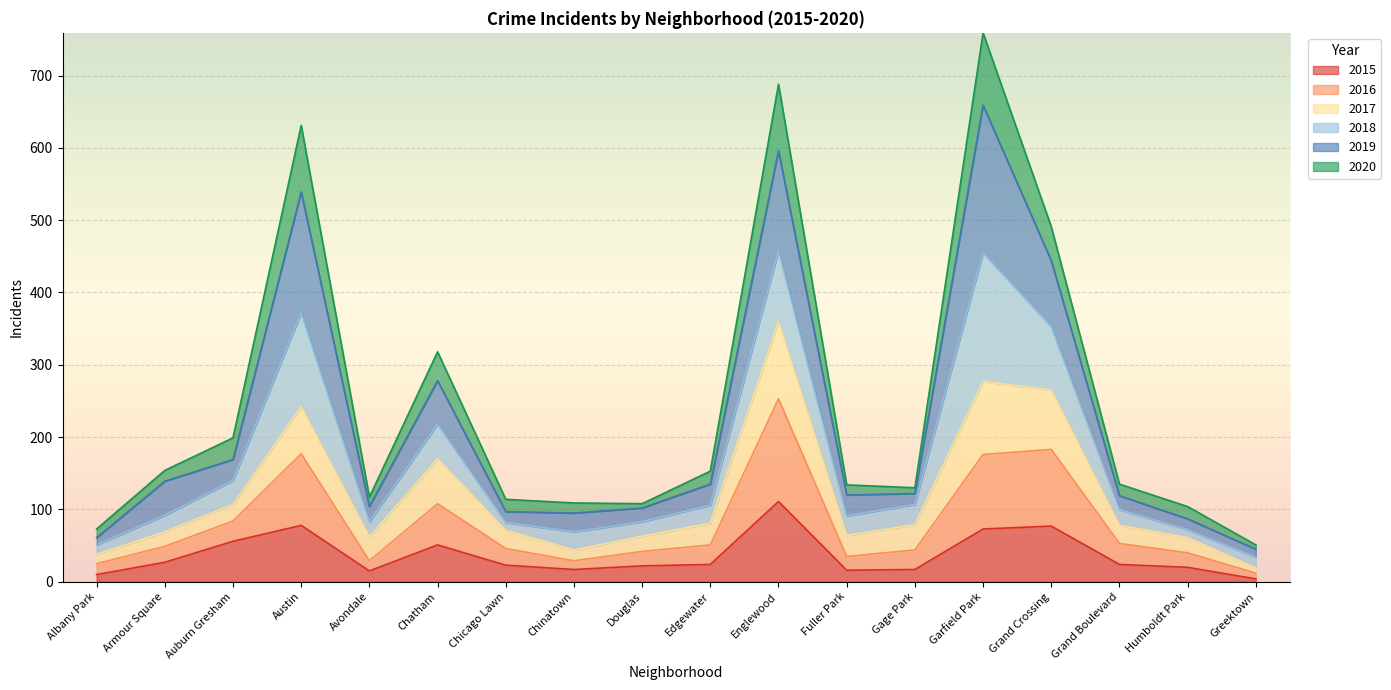

What is the sum of the 2015 values at Humboldt Park and Douglas?

42